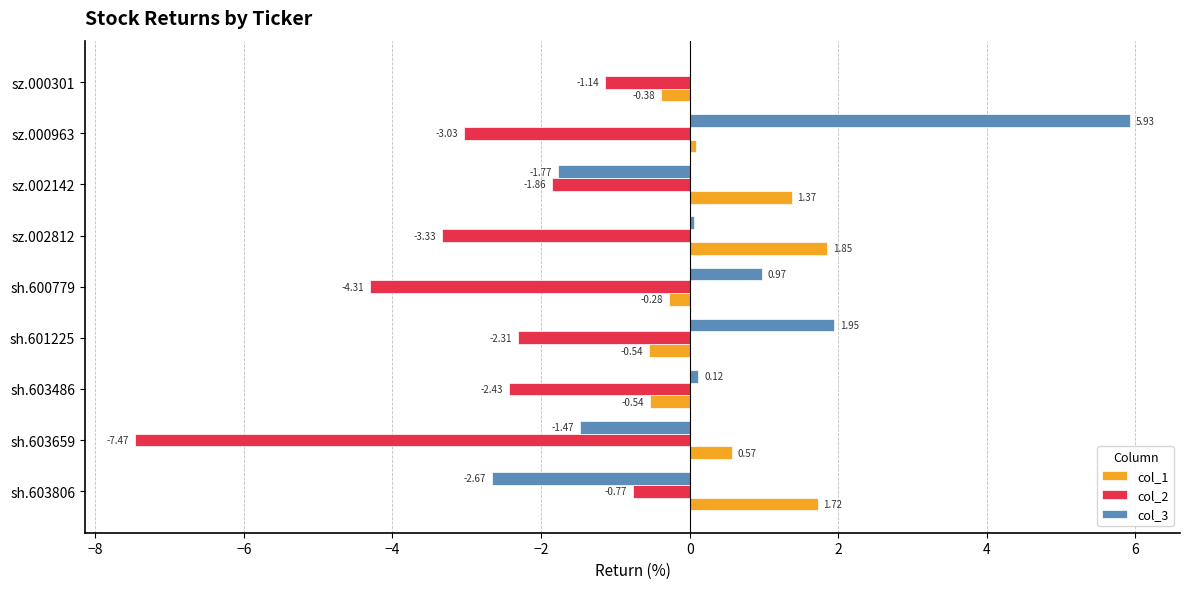

What is the sum of the col_3 values at sh.603659 and sz.002812?

-1.4